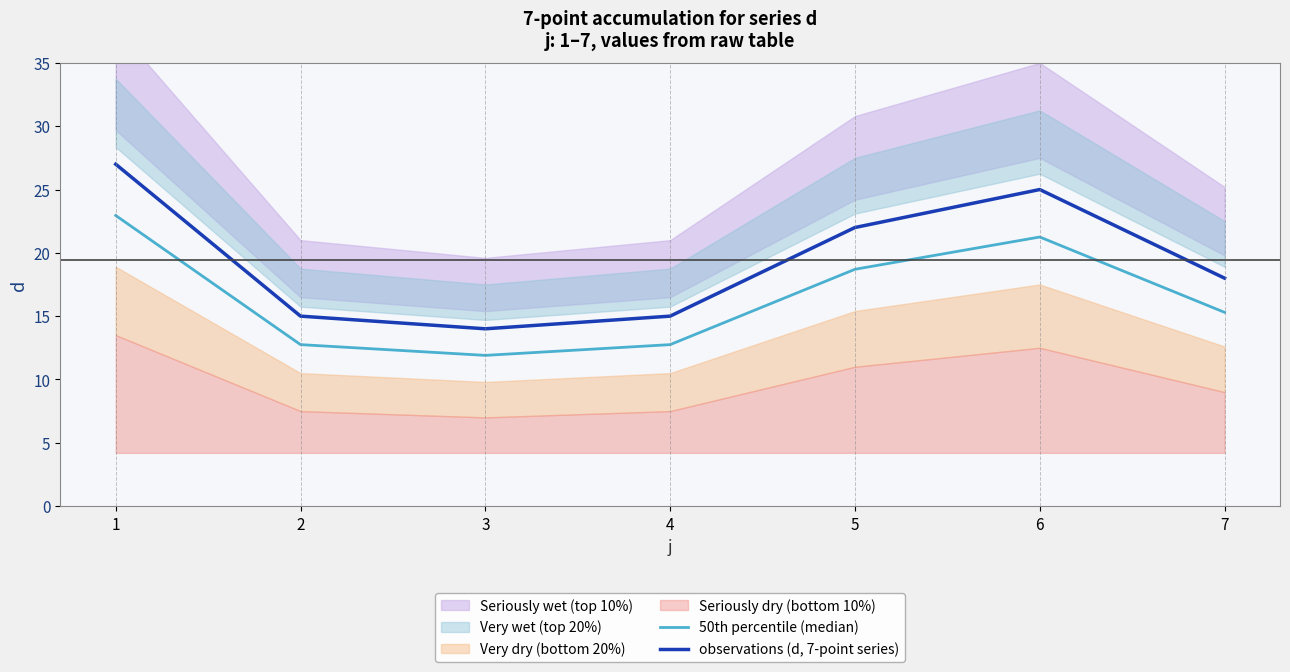

True or false: 50th percentile (median) and observations (d, 7-point series) cross at least once.

False